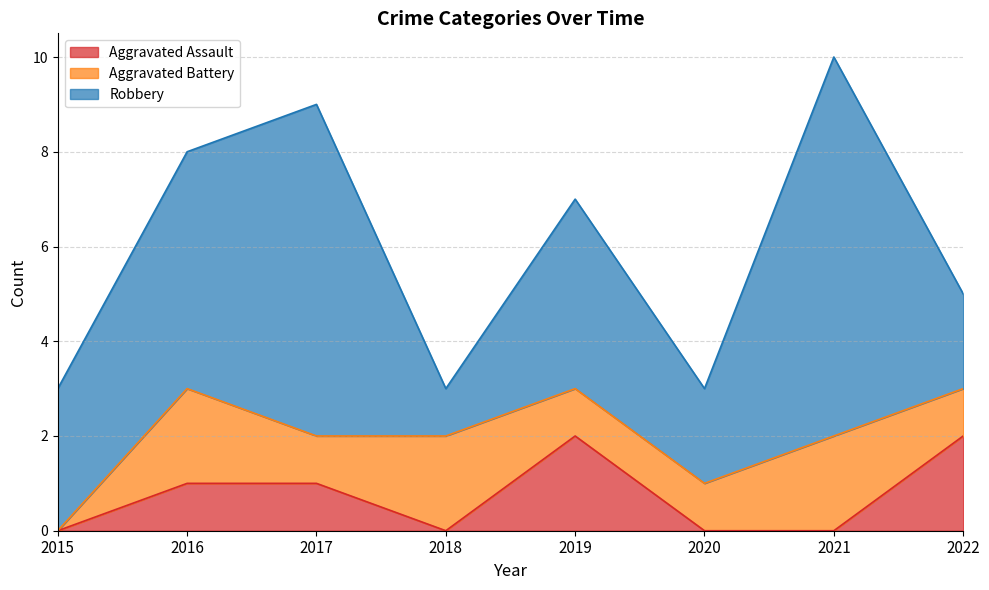

Does the chart display data point markers on the line(s)?

No